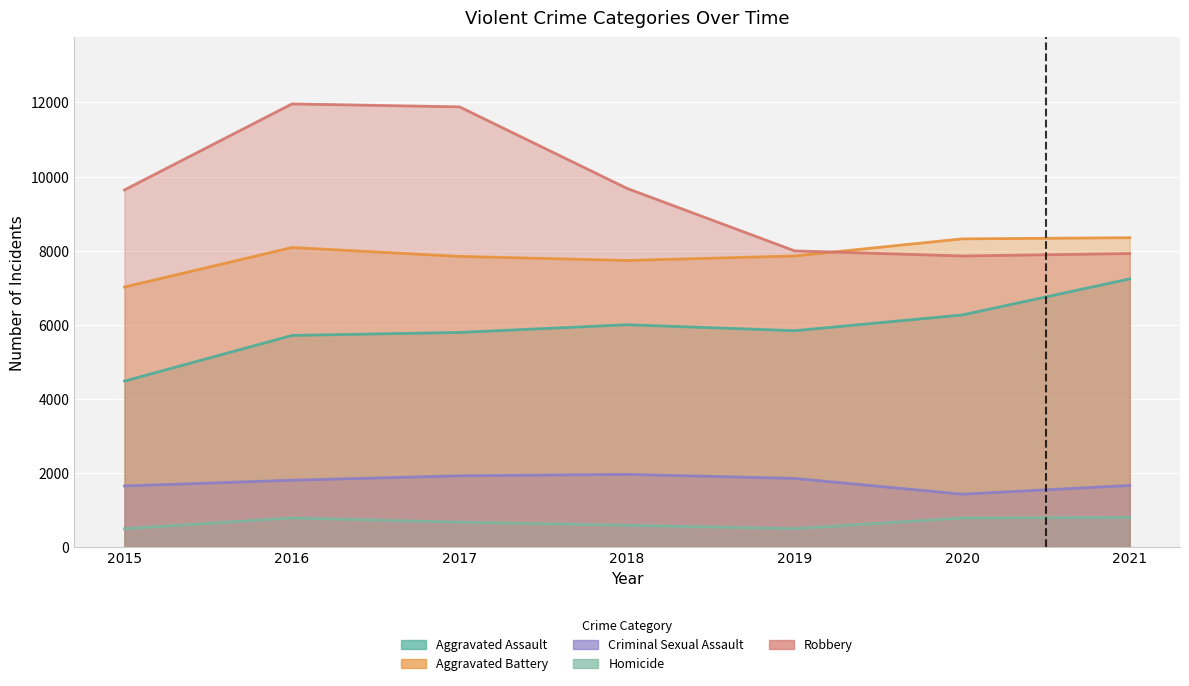

Rank the series by their maximum value, from highest to lowest.

Robbery, Aggravated Battery, Aggravated Assault, Criminal Sexual Assault, Homicide